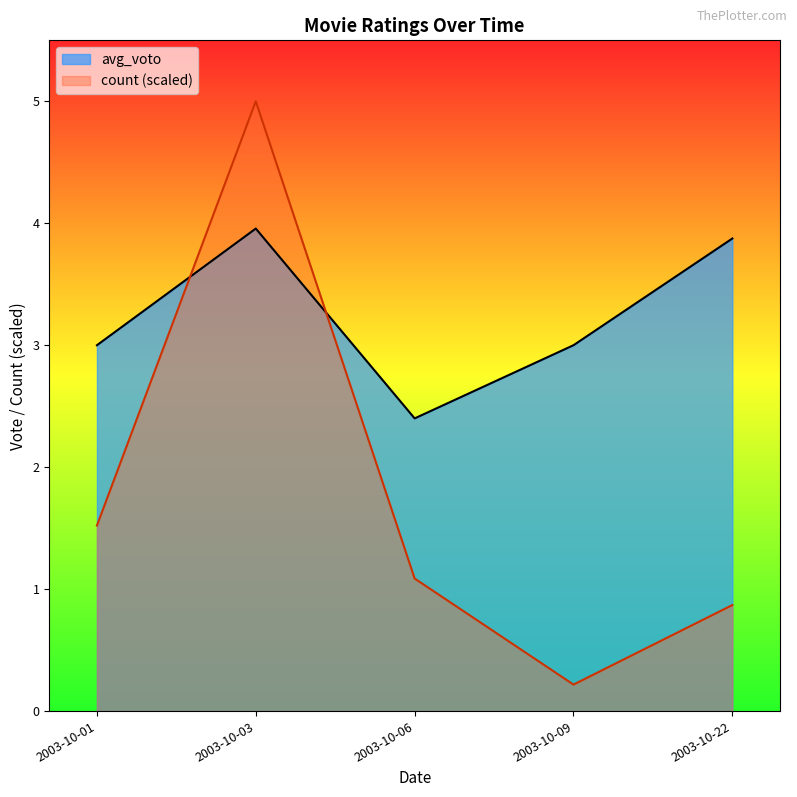

What are all the series names shown in the legend?

avg_voto, count (scaled)